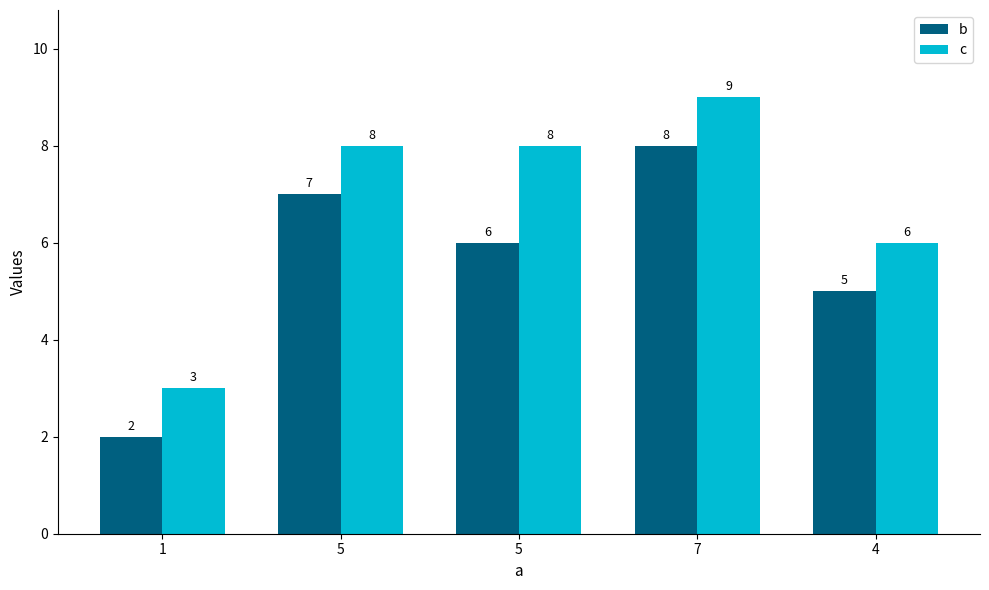

What are all the series names shown in the legend?

b, c